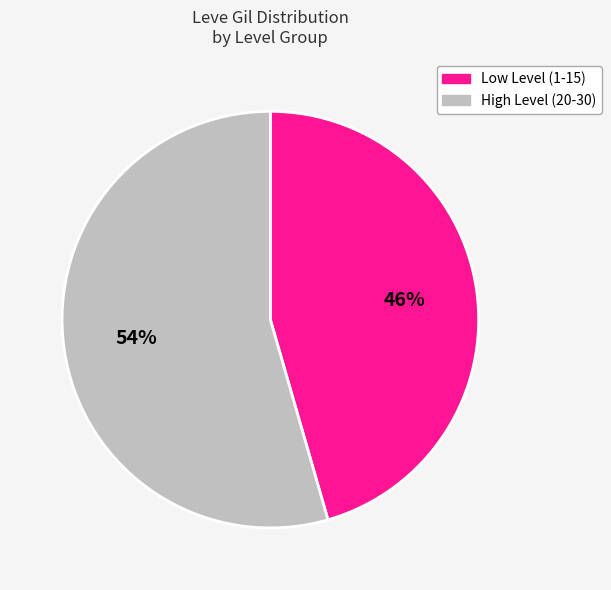

What percentage is the Low Level (1-15) slice, to the nearest percent?

46%